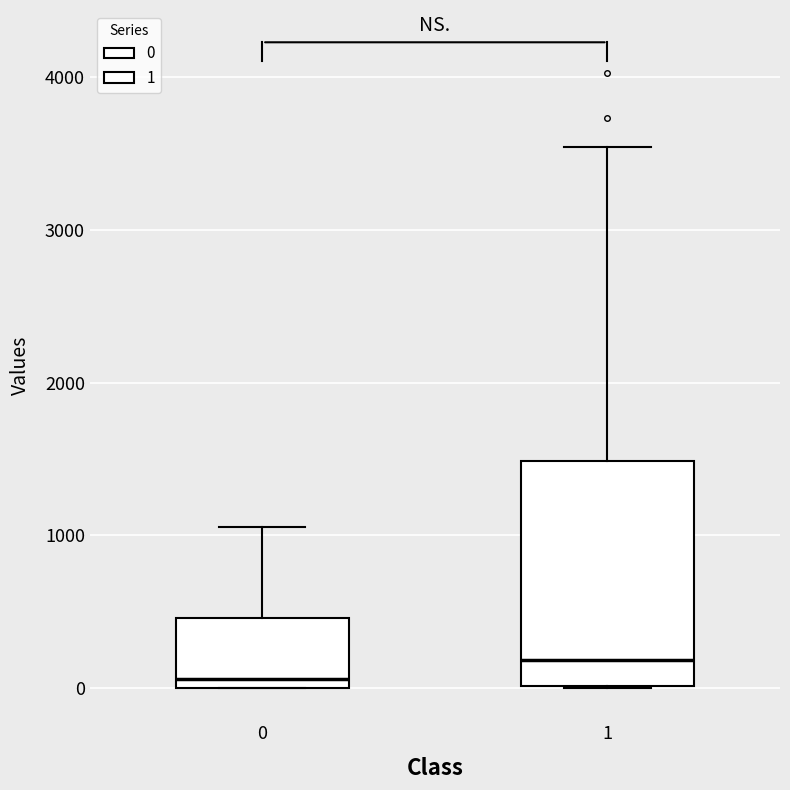

Which box is the tallest, from its lower edge to its upper edge?

1